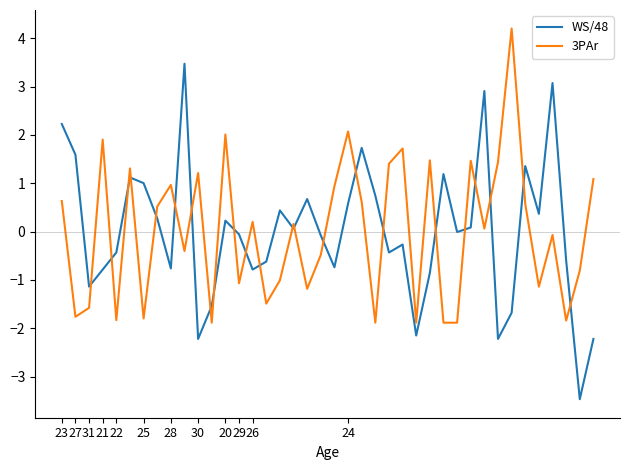

Which series has the widest spread of values?

WS/48